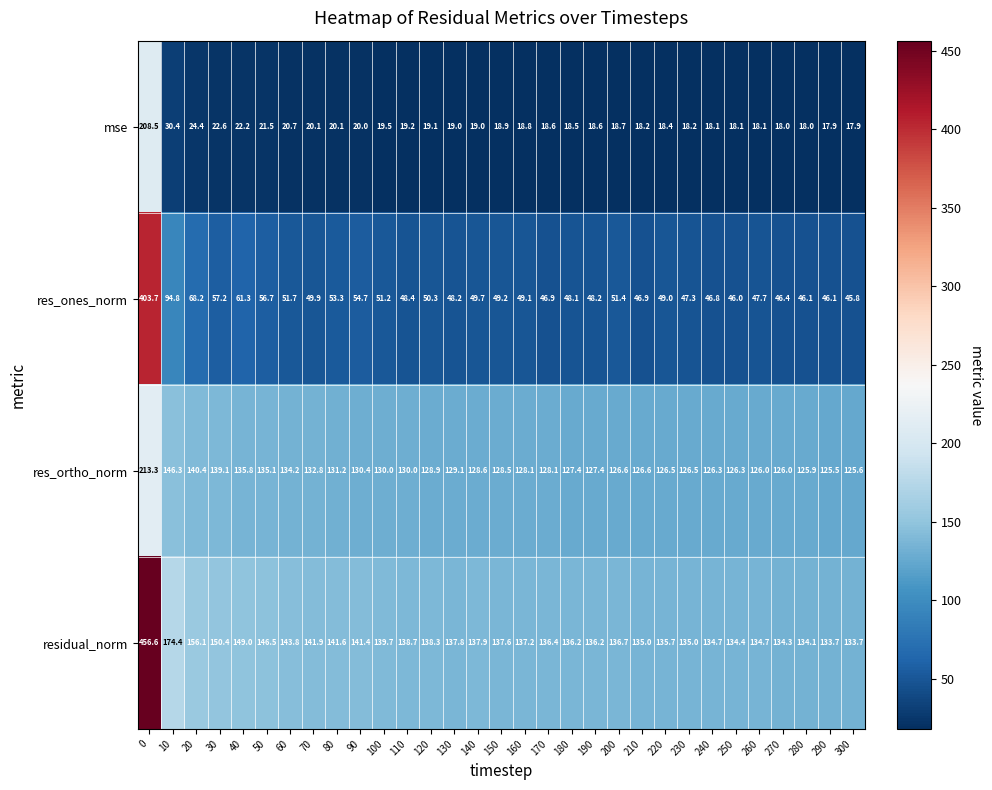

Which series has the largest total across all categories?

residual_norm